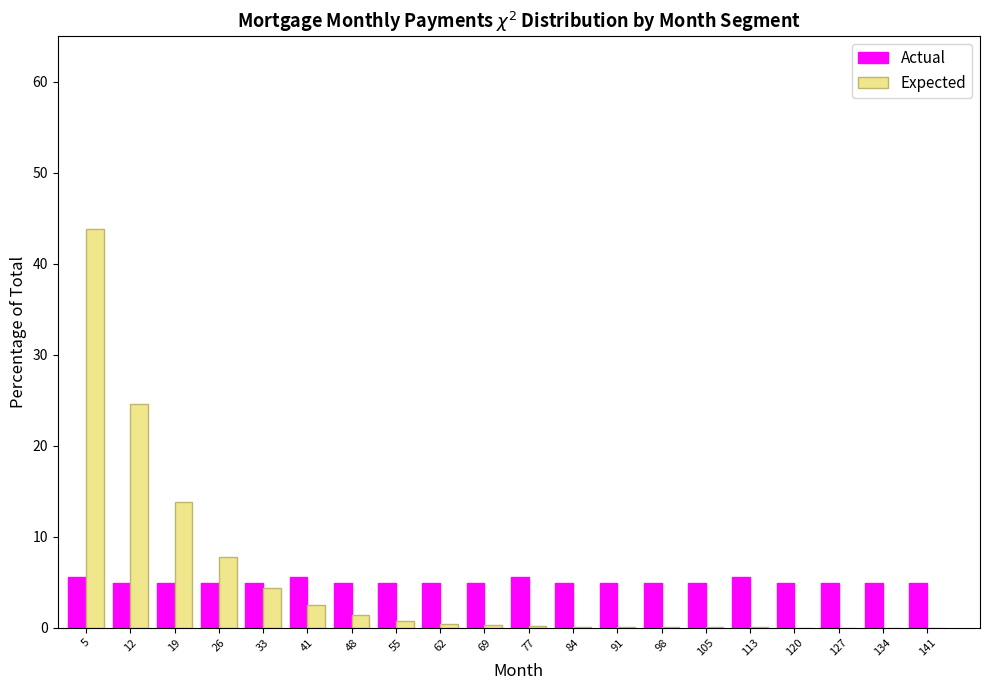

Reading left to right, transcribe this chart: for each range on the x-axis, give the height of each series' bar. Neither the bar edges nor the heights are printed on the chart, so give them approximately, as read against the axes.

1.0 to 8.2: Actual=6	Expected=44
8.2 to 15.4: Actual=5	Expected=25
15.4 to 22.6: Actual=5	Expected=14
22.6 to 29.8: Actual=5	Expected=8
29.8 to 37.0: Actual=5	Expected=4
37.0 to 44.2: Actual=6	Expected=2
44.2 to 51.4: Actual=5	Expected=1
51.4 to 58.6: Actual=5	Expected=under 1
58.6 to 65.8: Actual=5	Expected=under 1
65.8 to 73.0: Actual=5	Expected=under 1
73.0 to 80.2: Actual=6	Expected=under 1
80.2 to 87.4: Actual=5	Expected=under 1
87.4 to 94.6: Actual=5	Expected=under 1
94.6 to 101.8: Actual=5	Expected=under 1
101.8 to 109.0: Actual=5	Expected=under 1
109.0 to 116.2: Actual=6	Expected=under 1
116.2 to 123.4: Actual=5	Expected=under 1
123.4 to 130.6: Actual=5	Expected=under 1
130.6 to 137.8: Actual=5	Expected=under 1
137.8 to 145.0: Actual=5	Expected=under 1